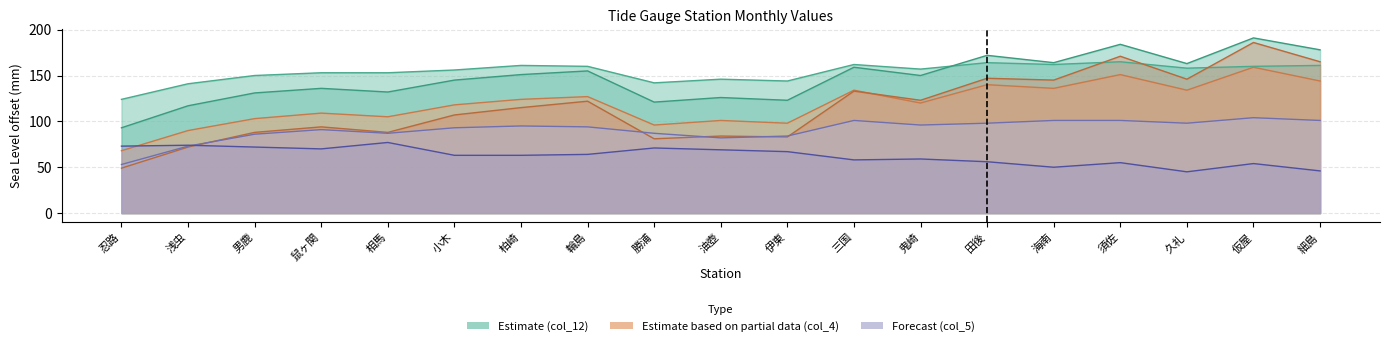

Reading left to right, list all the values displayed in this chart.

col_2: 忍路=49	浅虫=72	男鹿=88	鼠ヶ関=94	相馬=88	小木=107	柏崎=115	輪島=122	勝浦=81	油壺=84	伊東=83	三国=133	鬼崎=123	田後=147	海南=145	須佐=171	久礼=146	仮屋=186	細島=165
col_4: 忍路=68	浅虫=90	男鹿=103	鼠ヶ関=109	相馬=105	小木=118	柏崎=124	輪島=127	勝浦=96	油壺=101	伊東=98	三国=134	鬼崎=120	田後=140	海南=136	須佐=151	久礼=134	仮屋=159	細島=144
col_5: 忍路=53	浅虫=73	男鹿=86	鼠ヶ関=91	相馬=87	小木=93	柏崎=95	輪島=94	勝浦=87	油壺=82	伊東=84	三国=101	鬼崎=96	田後=98	海南=101	須佐=101	久礼=98	仮屋=104	細島=101
col_10: 忍路=73	浅虫=74	男鹿=72	鼠ヶ関=70	相馬=77	小木=63	柏崎=63	輪島=64	勝浦=71	油壺=69	伊東=67	三国=58	鬼崎=59	田後=56	海南=50	須佐=55	久礼=45	仮屋=54	細島=46
col_12: 忍路=124	浅虫=141	男鹿=150	鼠ヶ関=153	相馬=153	小木=156	柏崎=161	輪島=160	勝浦=142	油壺=146	伊東=144	三国=162	鬼崎=157	田後=164	海南=162	須佐=165	久礼=158	仮屋=160	細島=161
col_13: 忍路=93	浅虫=117	男鹿=131	鼠ヶ関=136	相馬=132	小木=145	柏崎=151	輪島=155	勝浦=121	油壺=126	伊東=123	三国=159	鬼崎=150	田後=172	海南=164	須佐=184	久礼=163	仮屋=191	細島=178